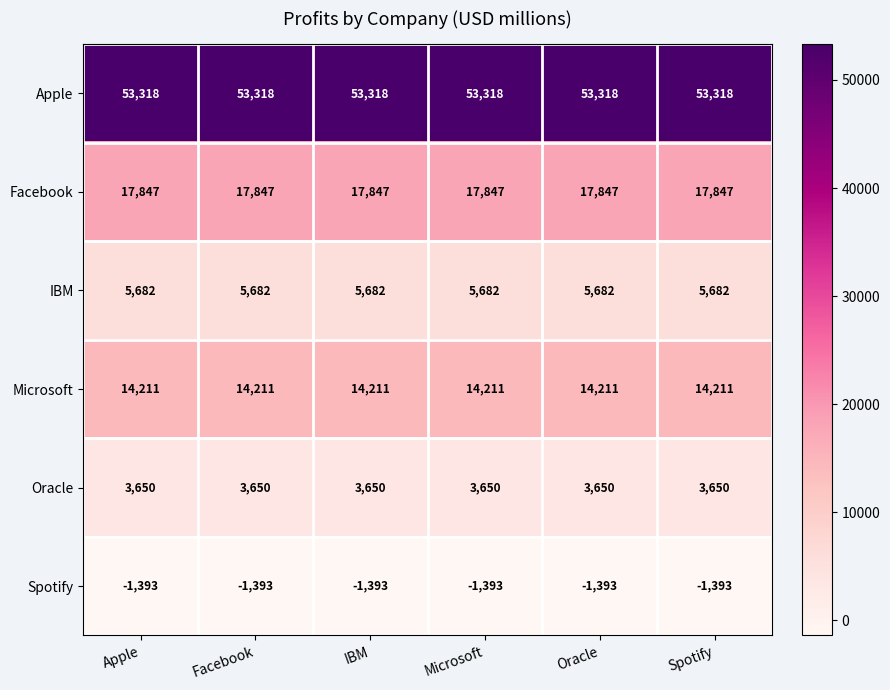

What is the greatest value displayed?

53318